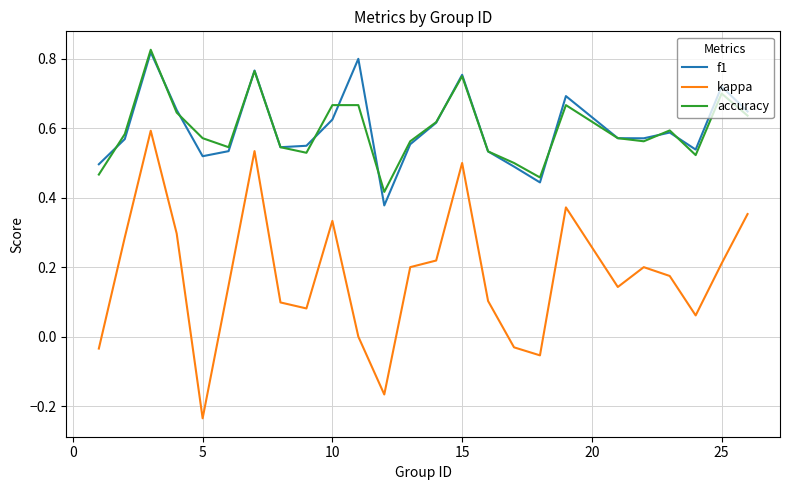

Which series has the widest spread of values?

kappa